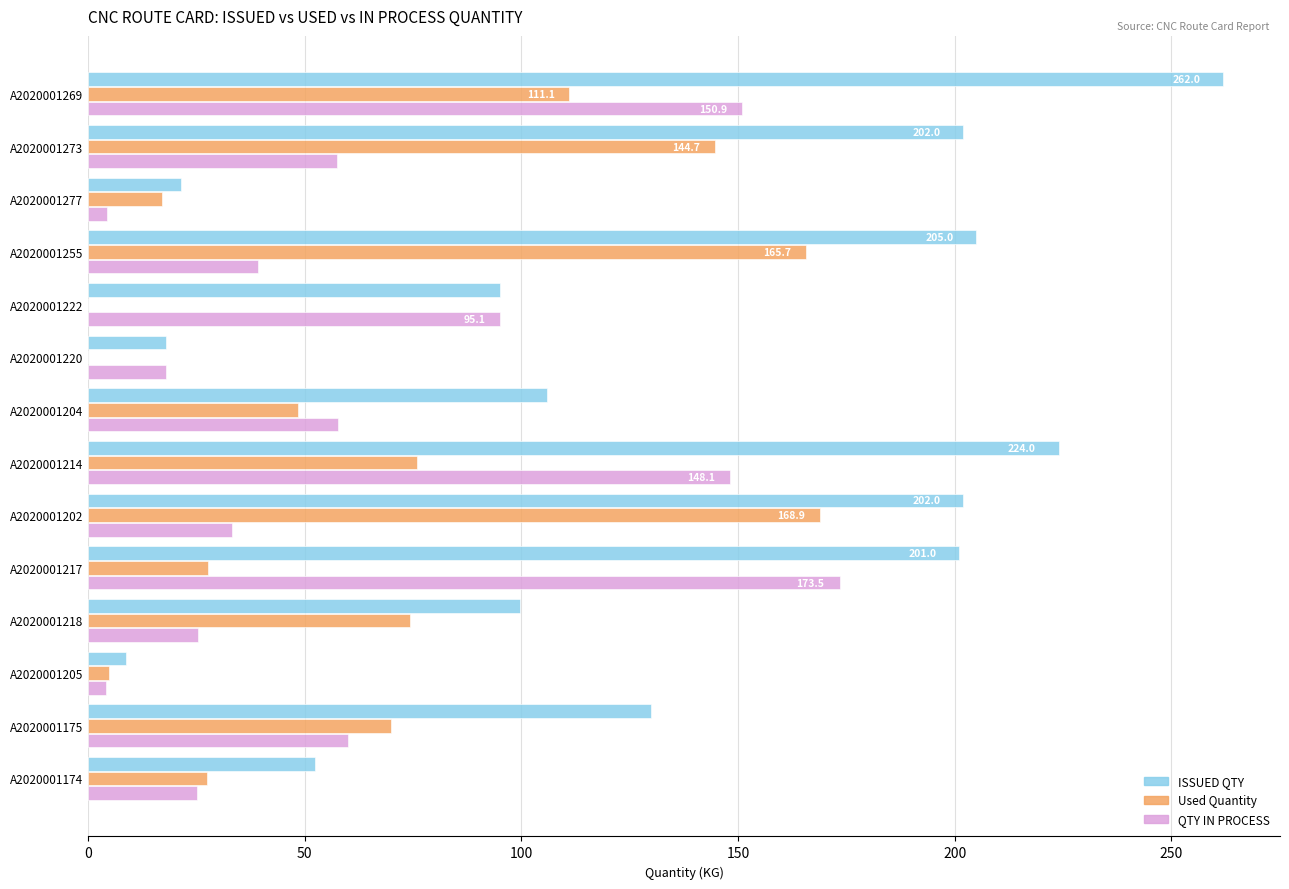

What is the sum of the QTY IN PROCESS values at A2020001214 and A2020001202?

181.2